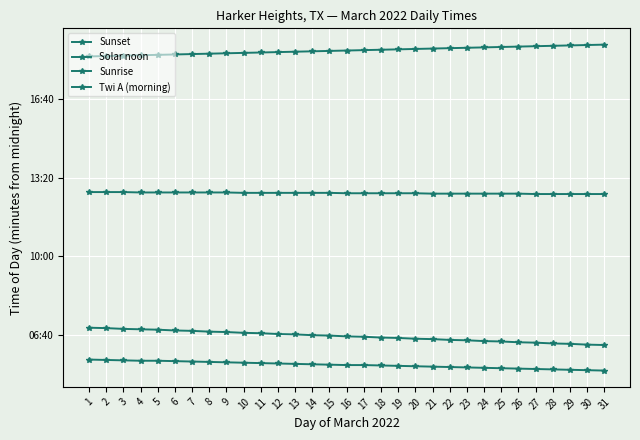

What is the highest value of the Sunset series?

1138